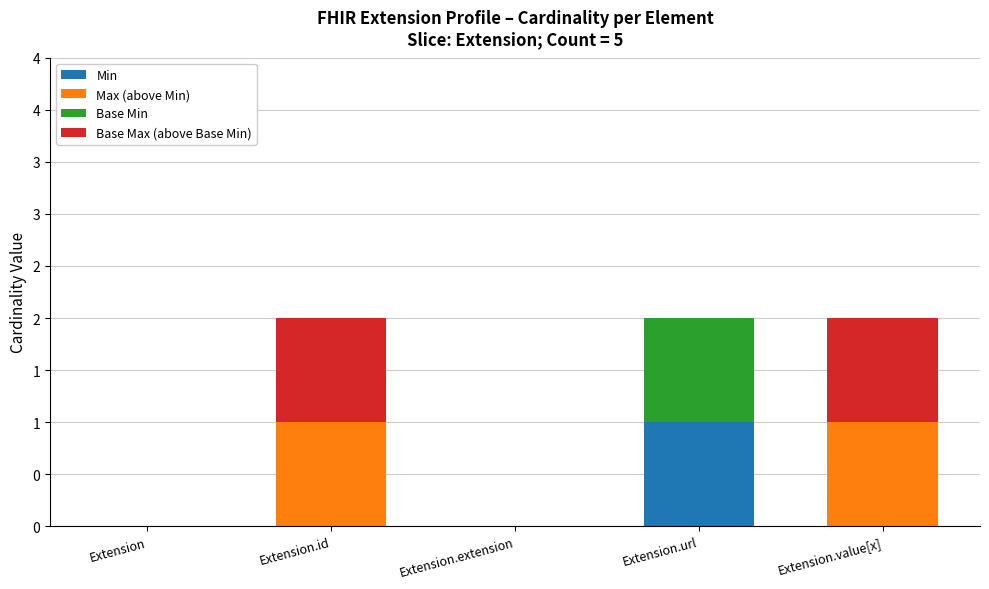

The value of Base Min at Extension.url is 2. True or false?

False